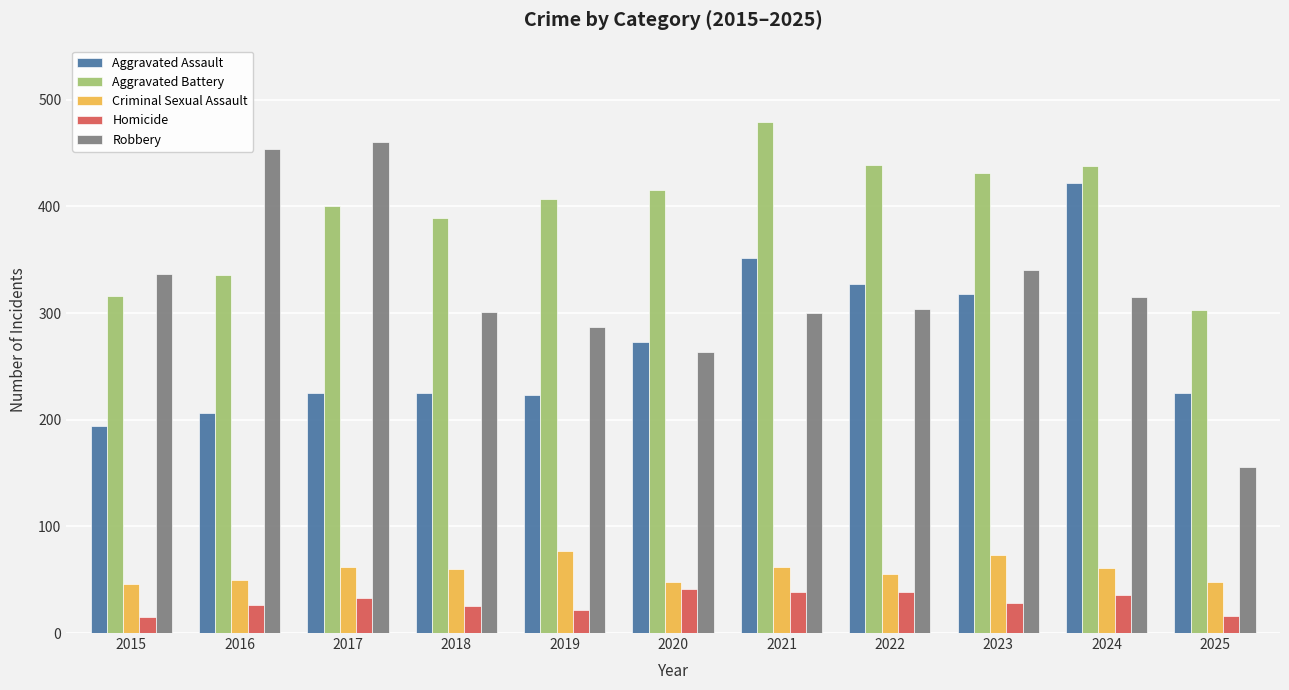

What value does the Aggravated Battery series have at 2023?

431